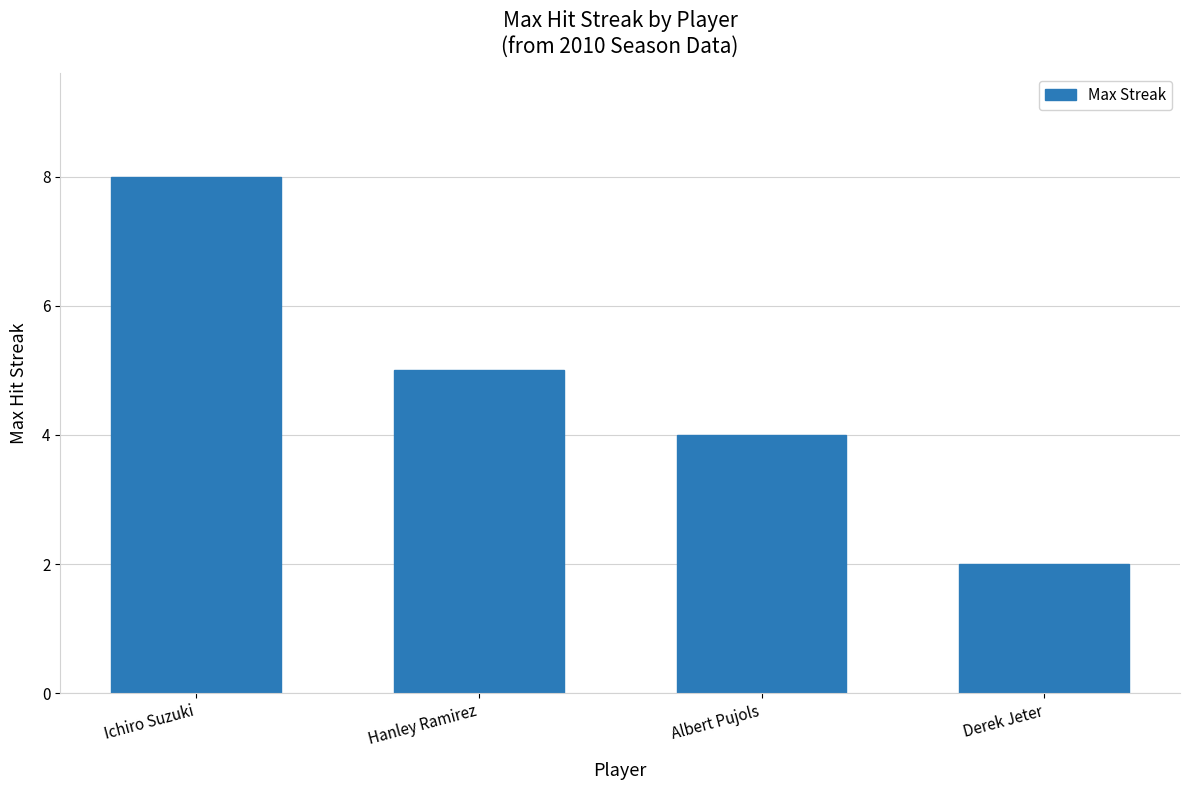

How many values are below 5?

2